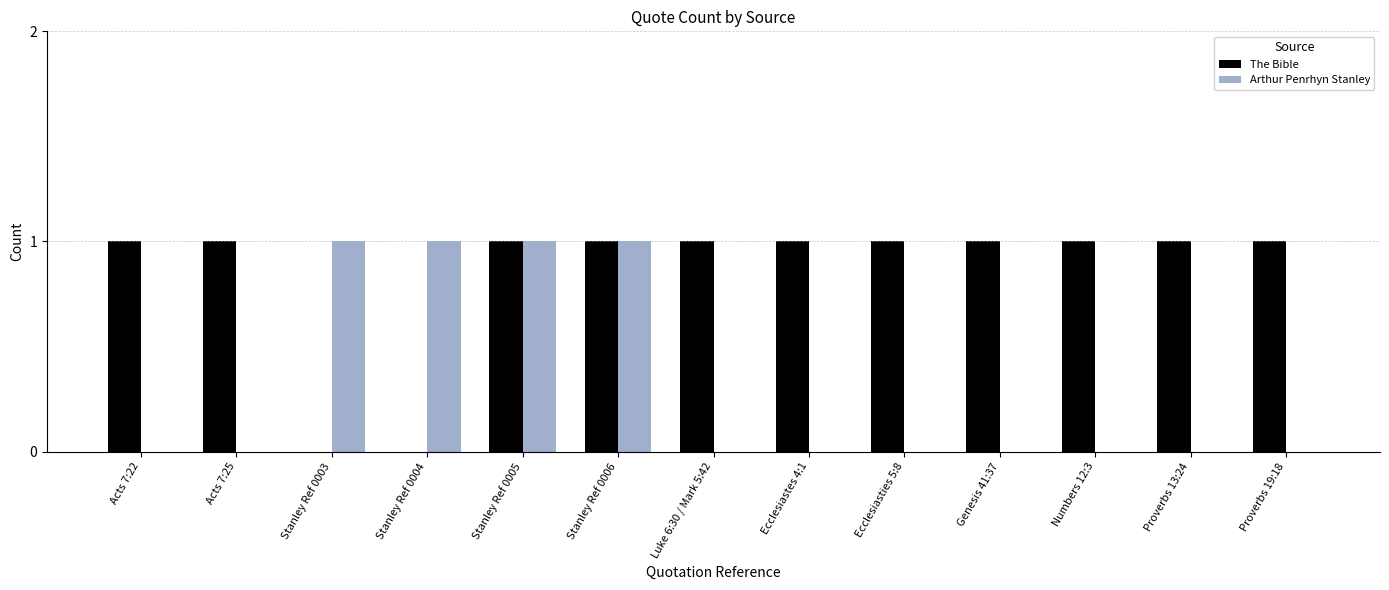

Which series has the largest total across all categories?

The Bible